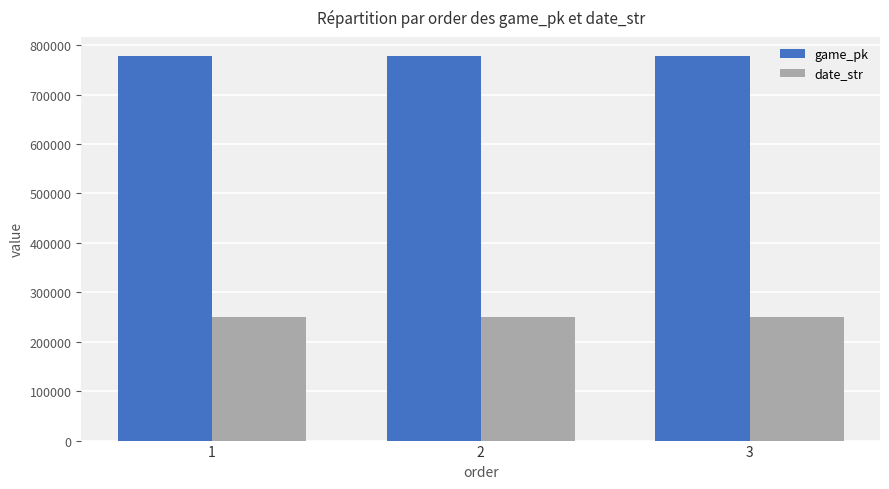

The value of game_pk at 1 is 777767. True or false?

True